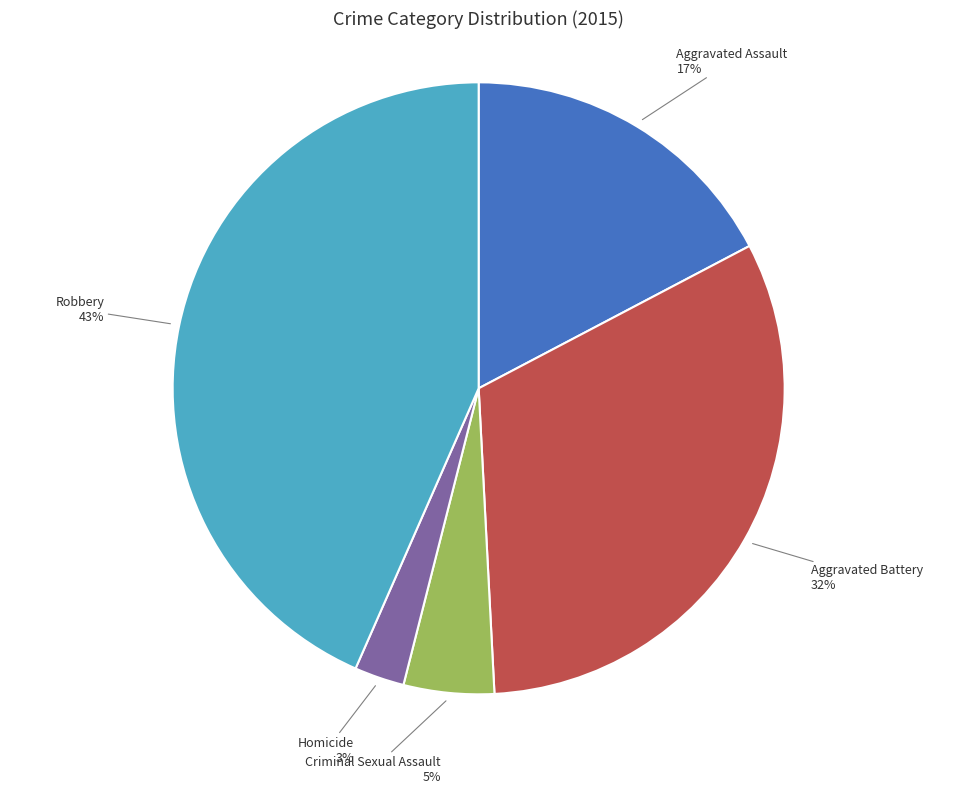

Which category has the smallest portion of the pie?

Homicide